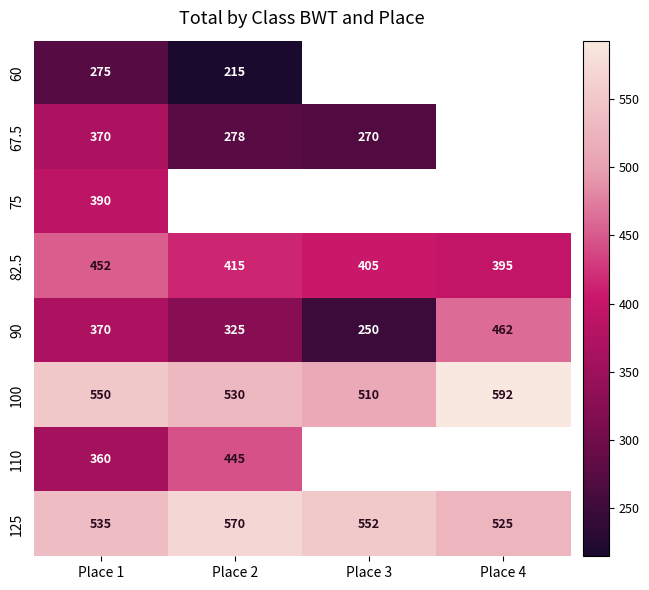

At which label does 90 reach its minimum?

Place 3